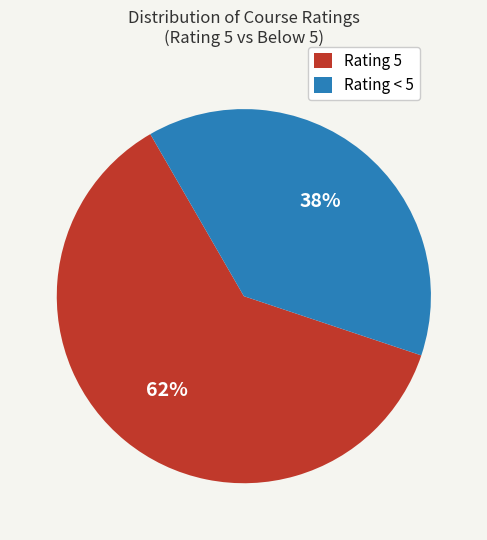

Is there a majority slice in this chart?

Yes